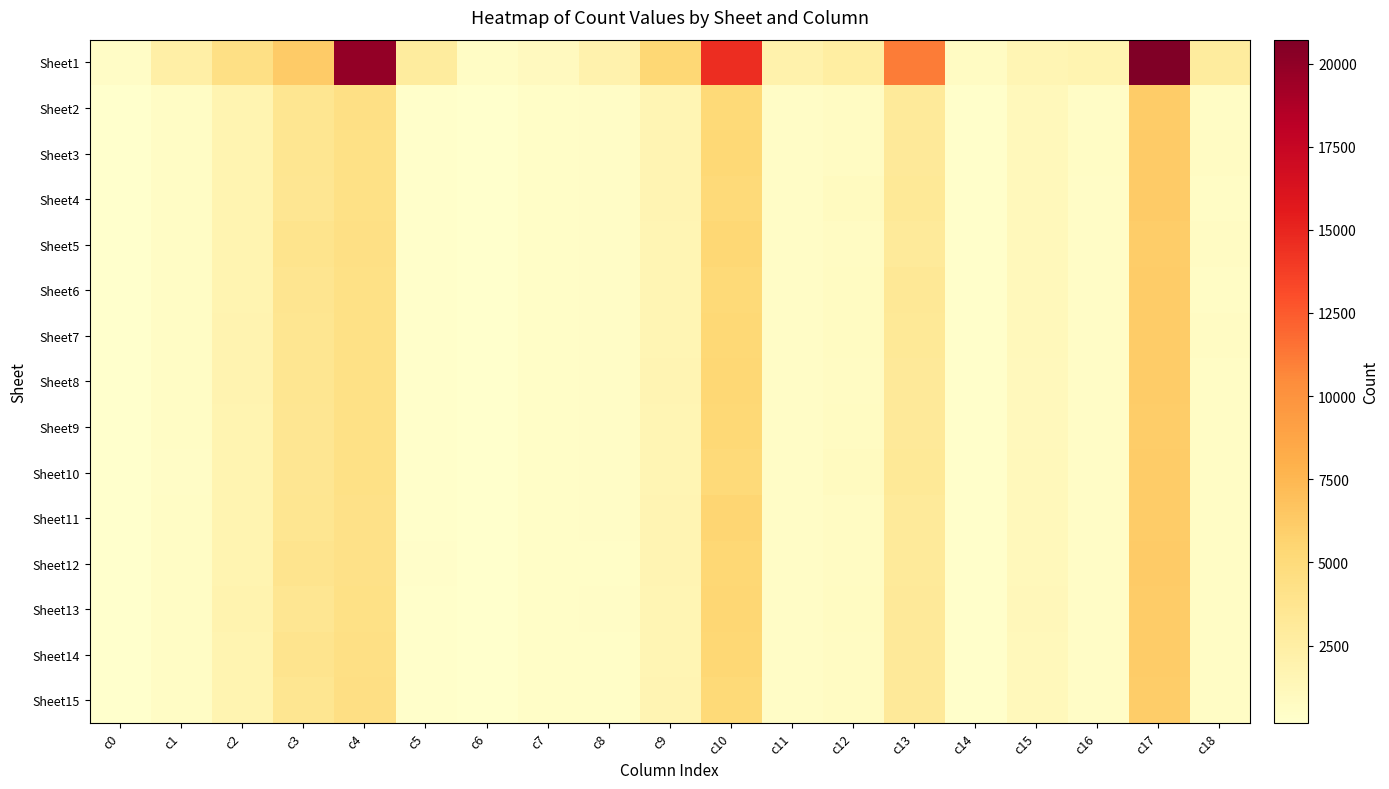

What is the spread (max minus min) of values at c18?

2265